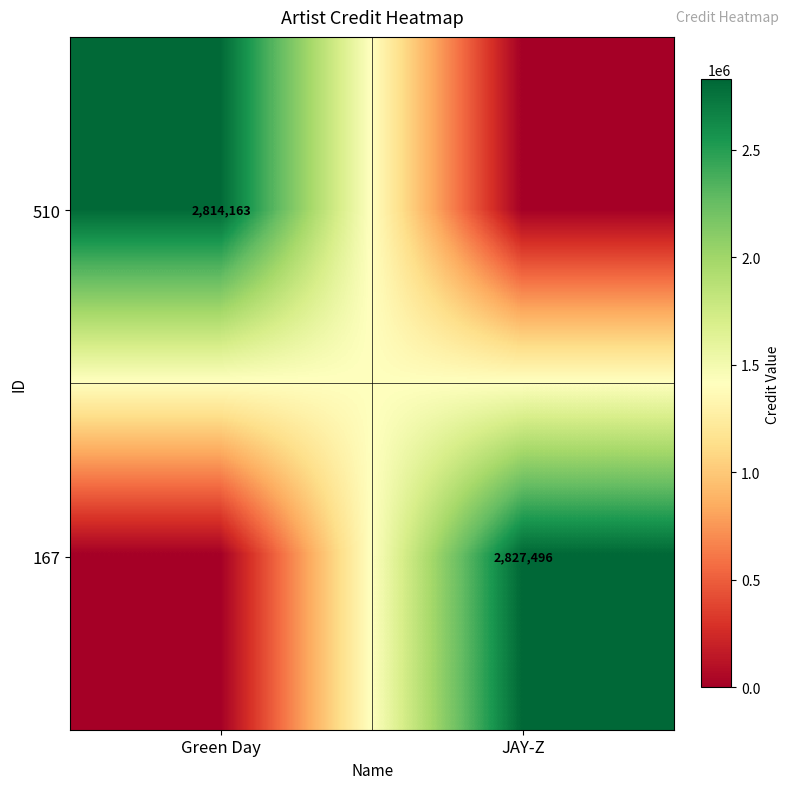

The 167 series shows 2827496 at JAY-Z. True or false?

True